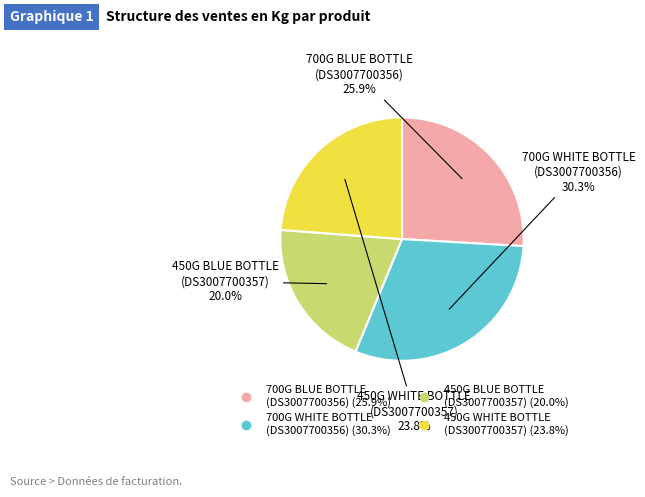

Between 700G WHITE BOTTLE (DS3007700356) and 700G BLUE BOTTLE (DS3007700356), which is larger?

700G WHITE BOTTLE (DS3007700356)